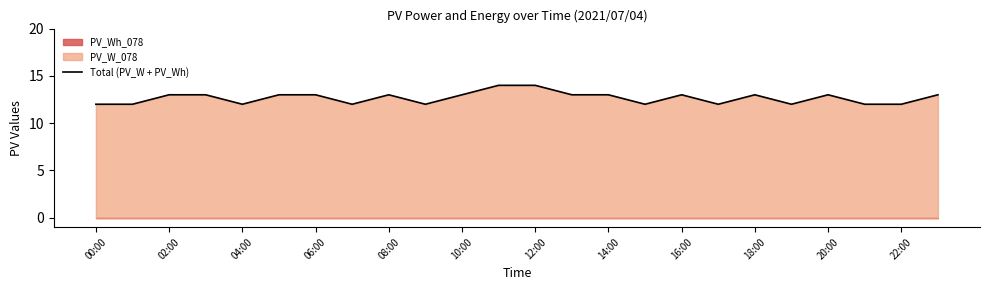

The chart shows a value of 4 at 17. True or false?

False